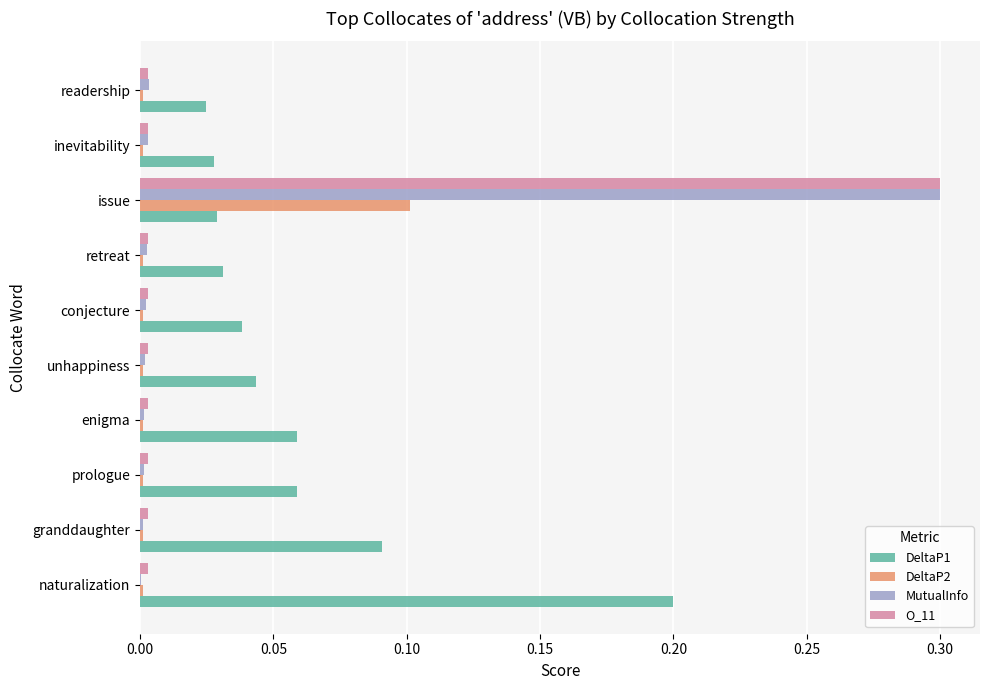

Is it true that DeltaP2 equals 0.0 at enigma?

True